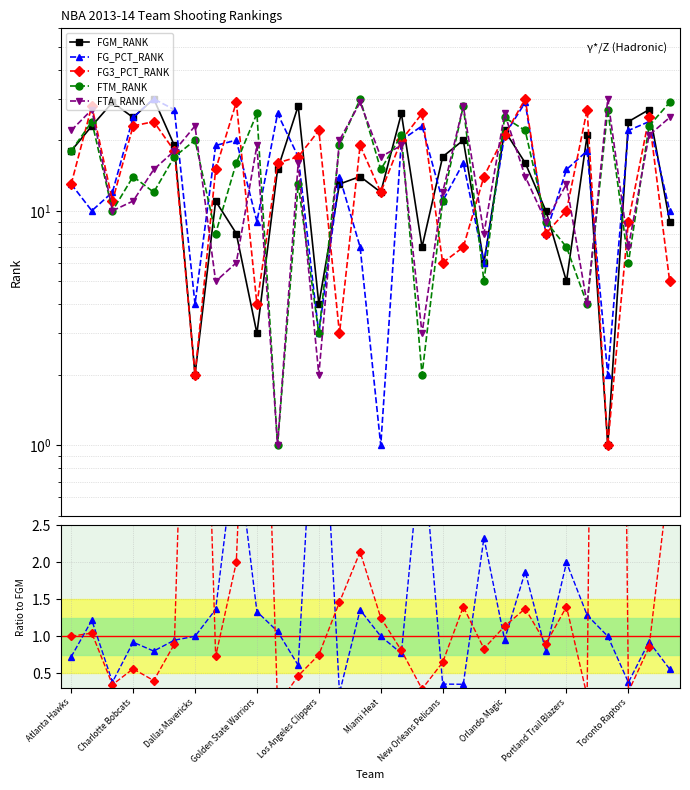

How many lines are shown in the chart?

5